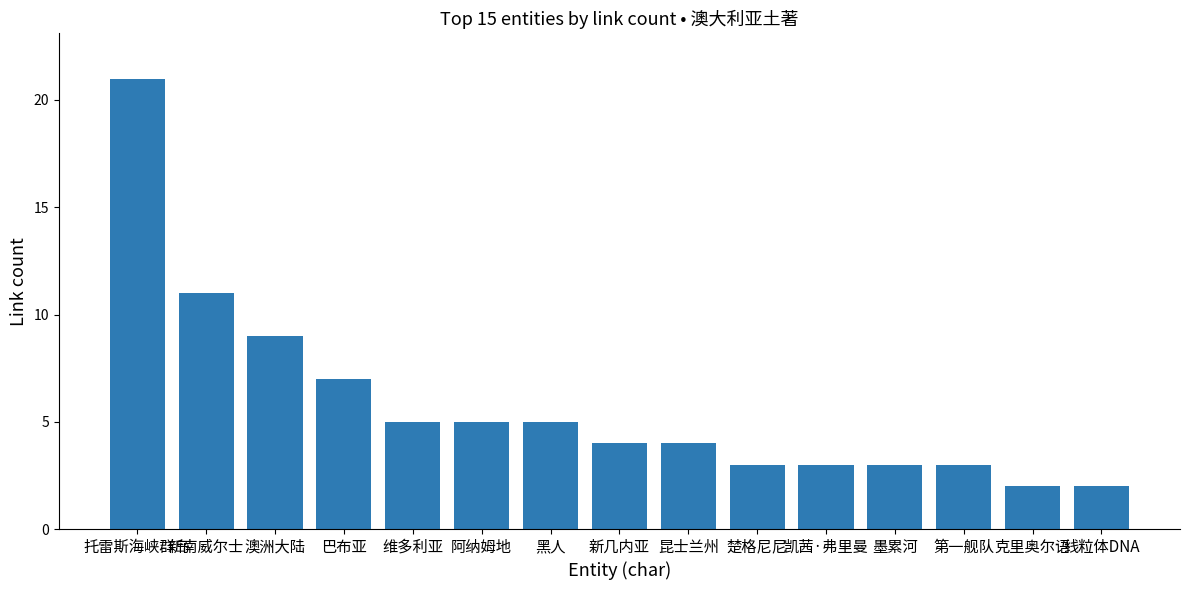

Is it true that the value at 楚格尼尼 is 4?

False